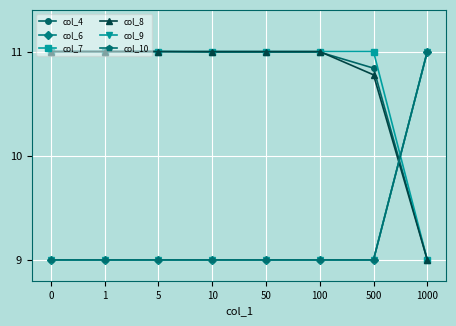

The col_8 series shows 14.4 at 10. True or false?

False